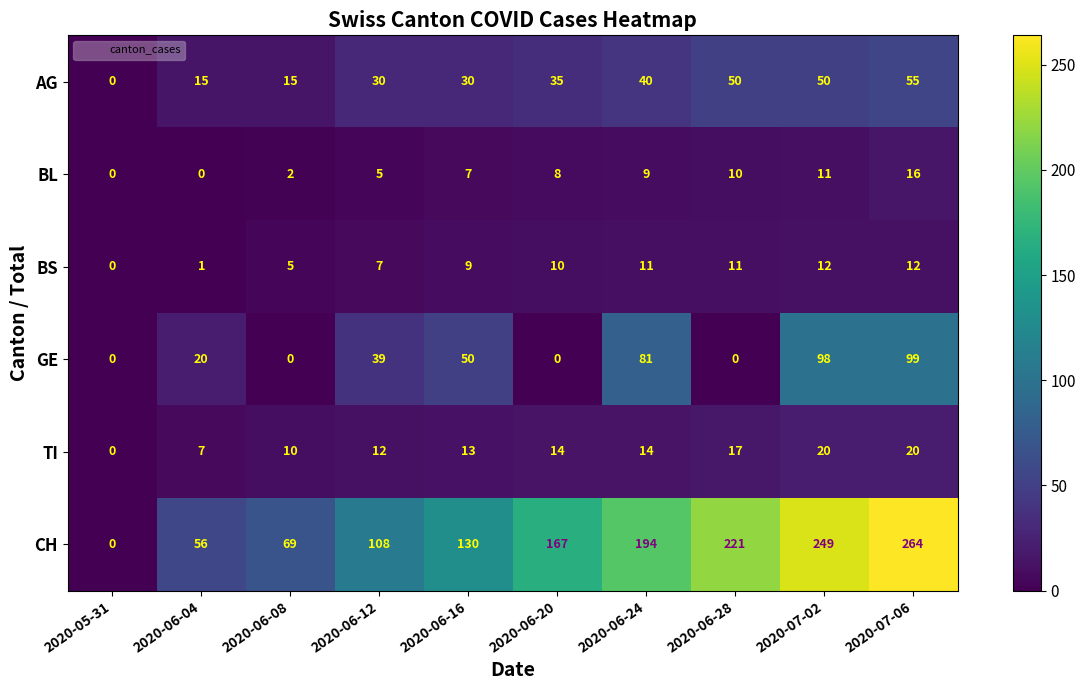

At 2020-06-16, list the series in order from smallest to largest.

BL, BS, TI, AG, GE, CH